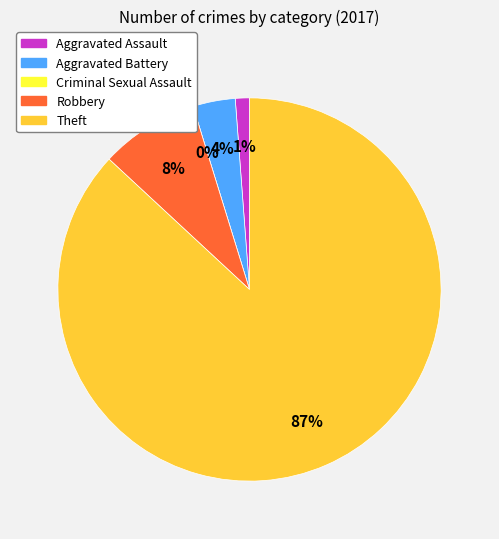

How much of the chart is everything except Aggravated Assault?

98.8%